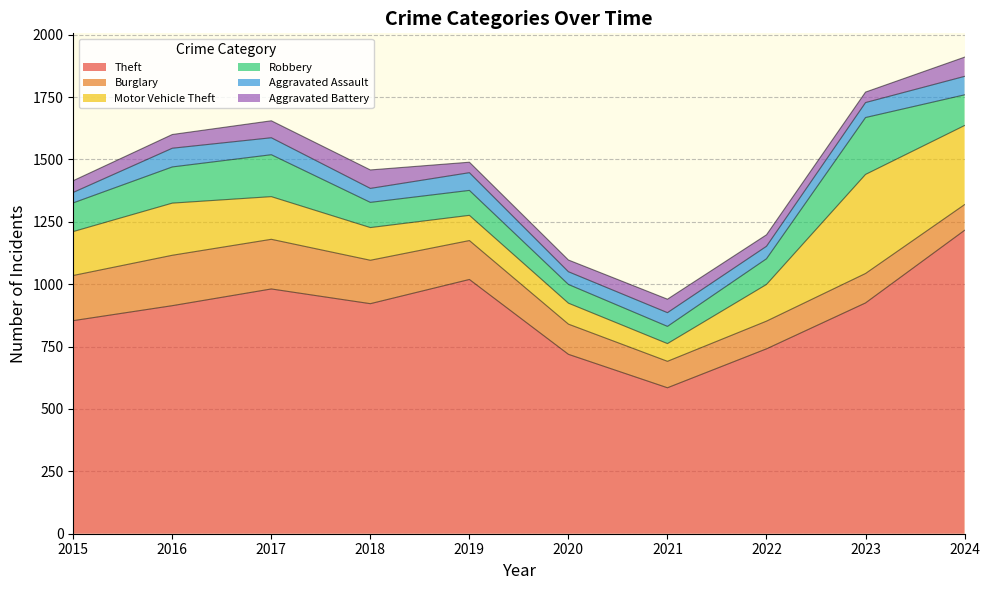

How many lines are shown in the chart?

6